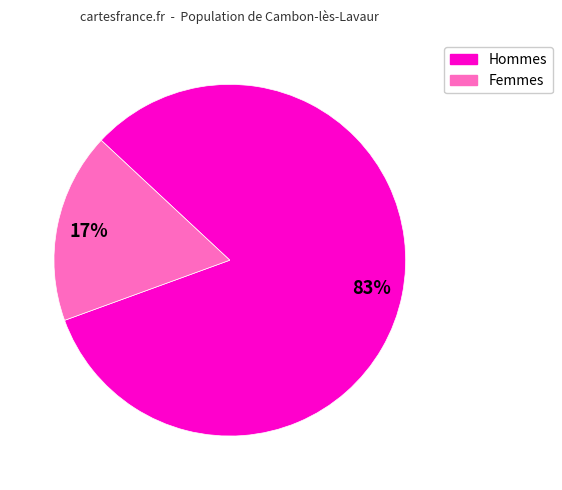

To the nearest percent, what is the average slice percentage?

50%